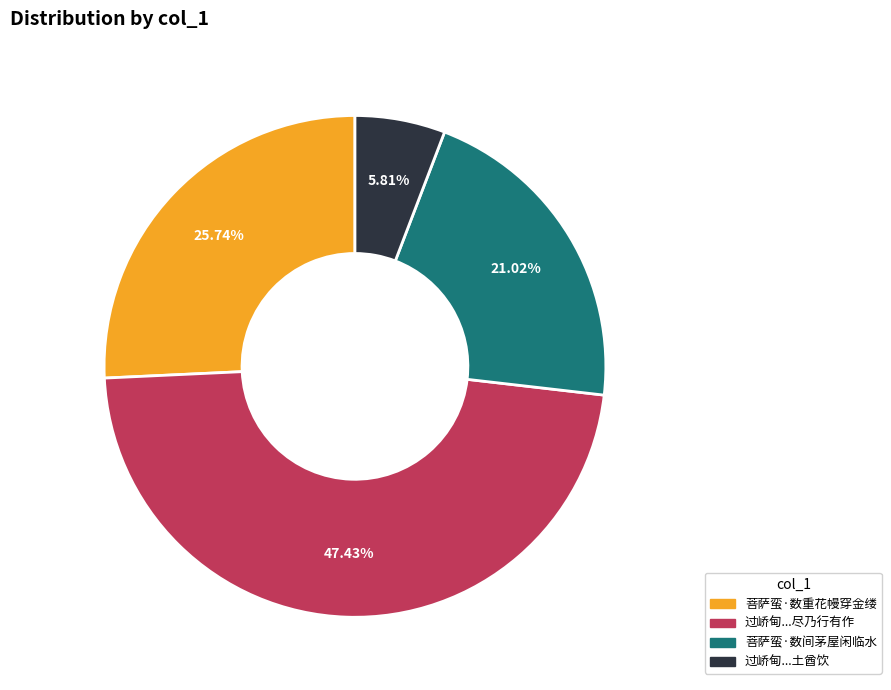

Is there a majority slice in this chart?

No